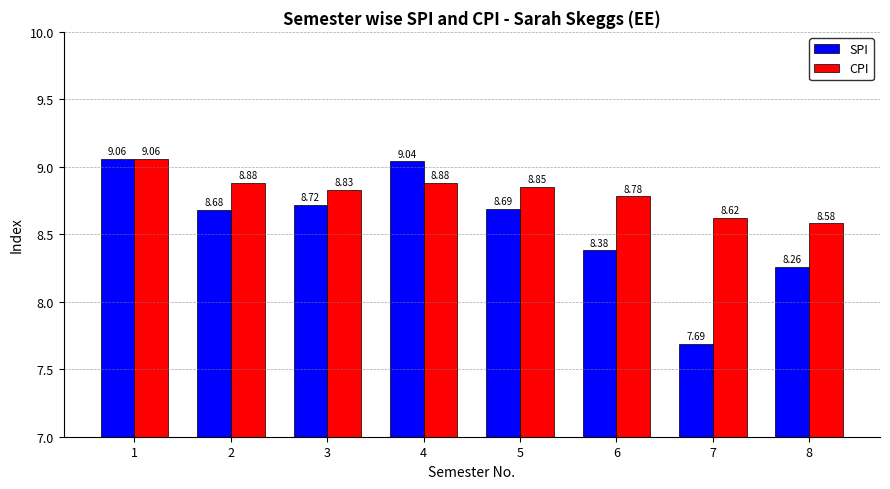

Which series changed the most between 2 and 4?

SPI